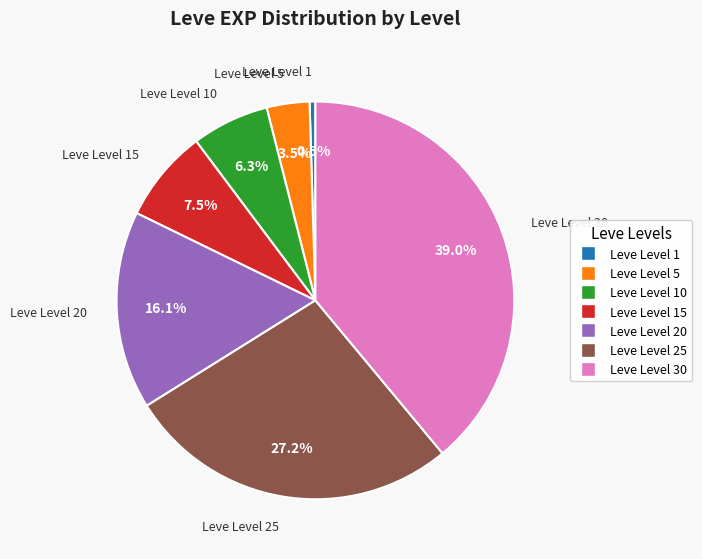

How many slices are in this pie chart?

7